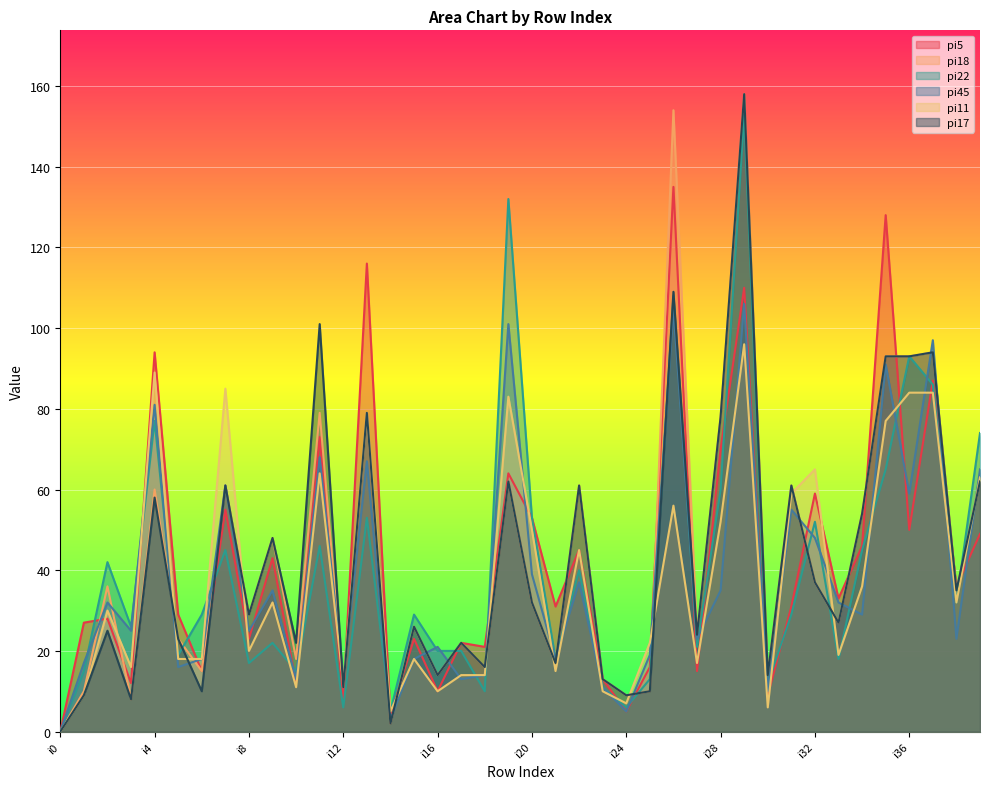

Is it true that pi22 equals 35 at i17?

False